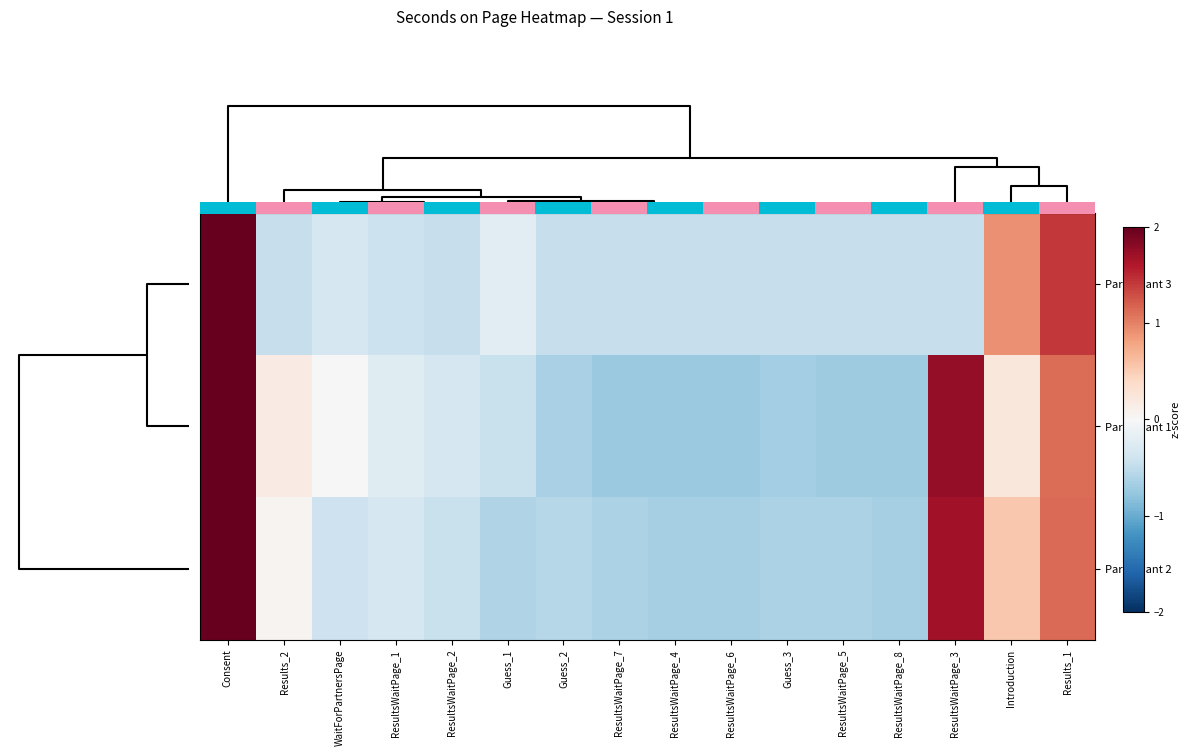

How many values in the Participant 3 series are below 0?

13